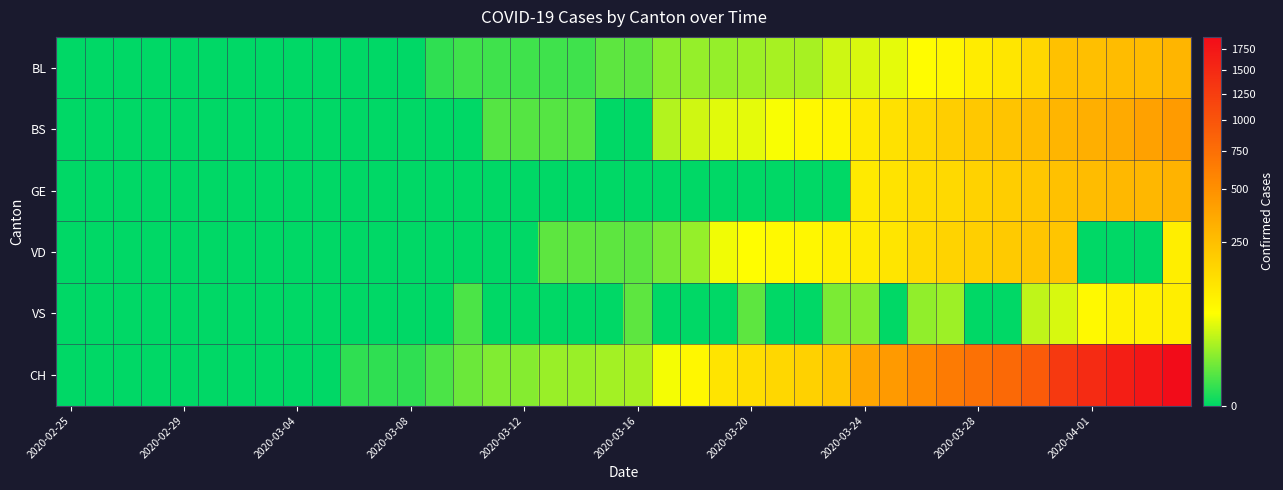

How many categories are shown in the chart?

40